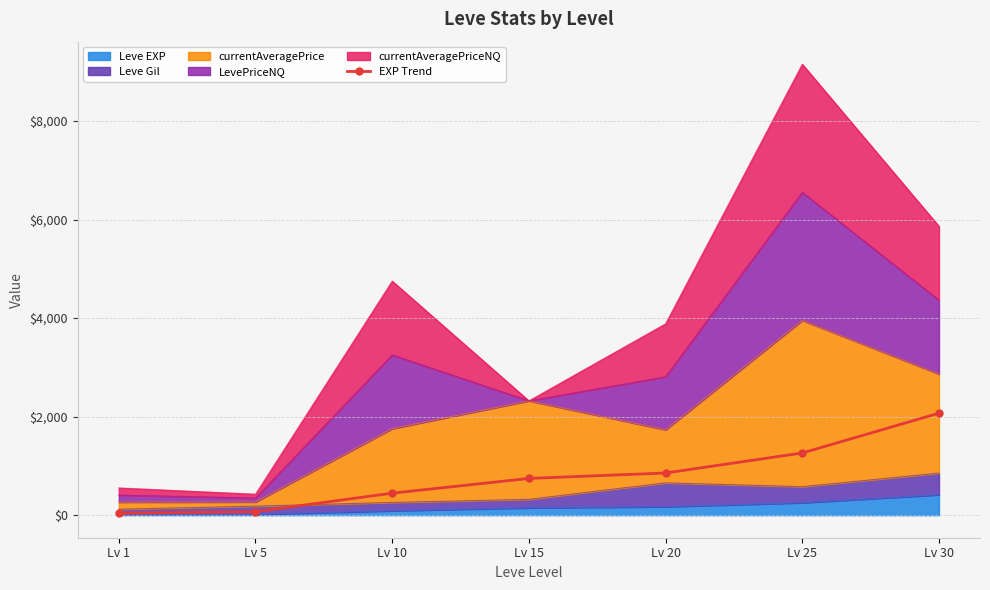

Is it true that the value at Lv 10 is 446.5?

True